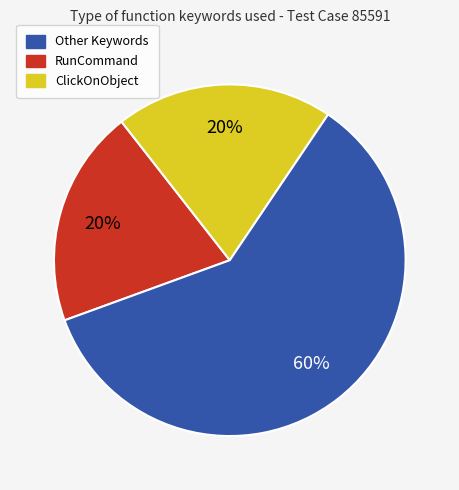

Is there a majority slice in this chart?

Yes